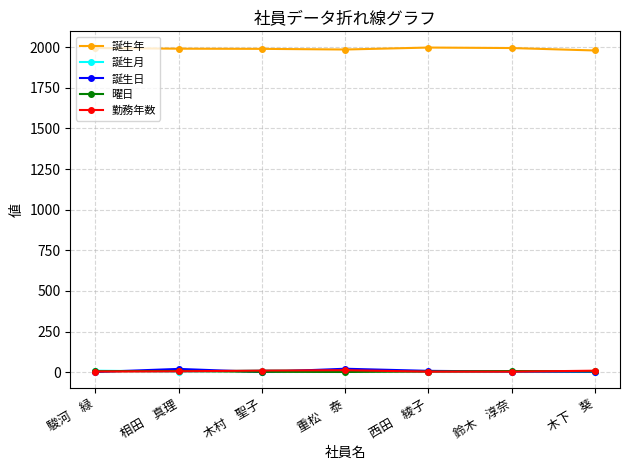

What is the lowest value of the 誕生月 series?

1